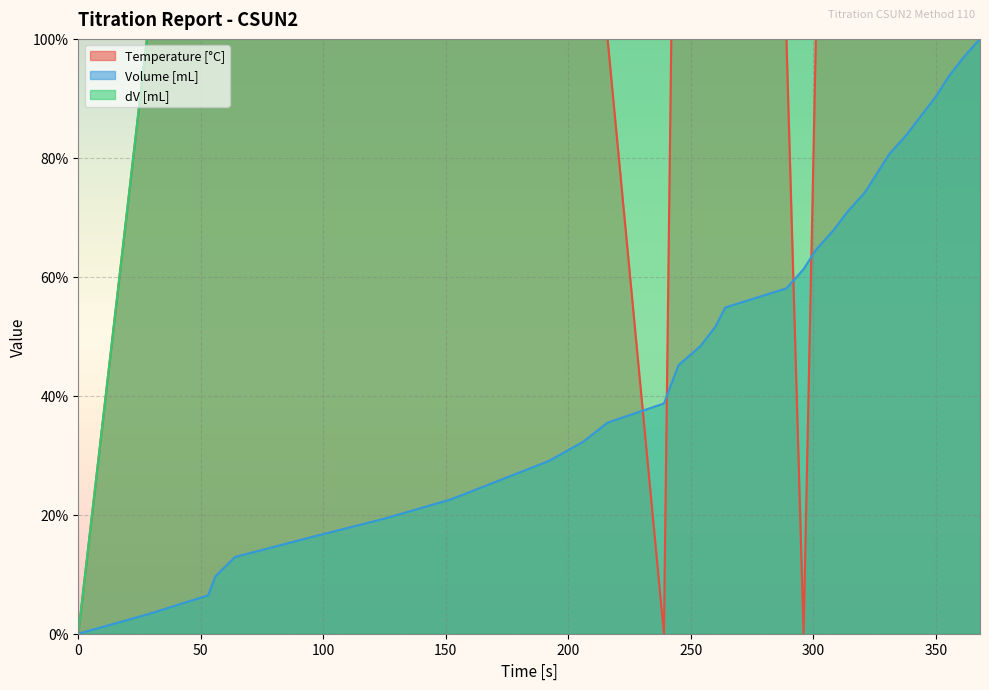

Which series has the largest total across all categories?

dV [mL]